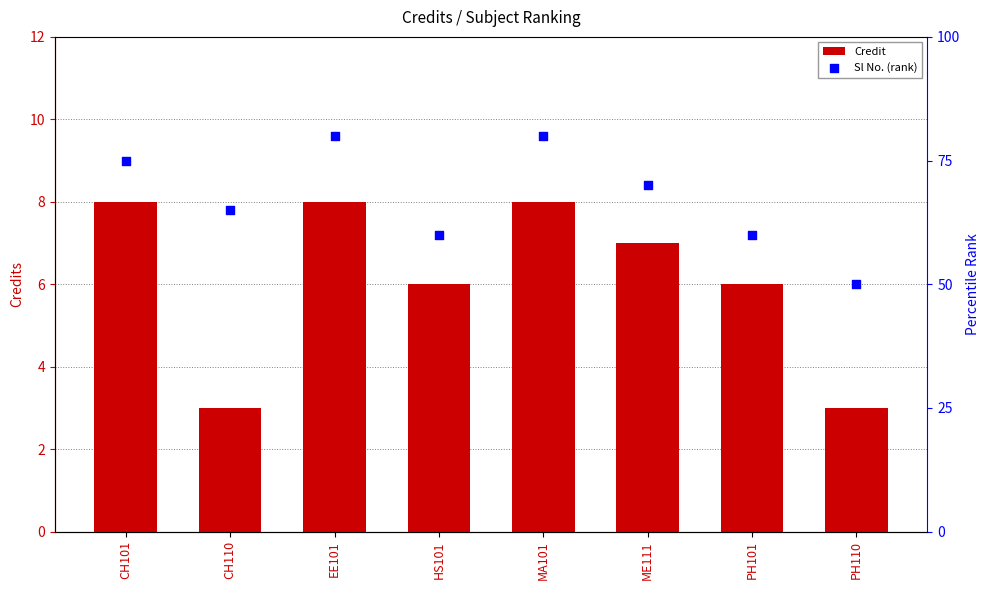

What is the total value across all series at CH101?

83